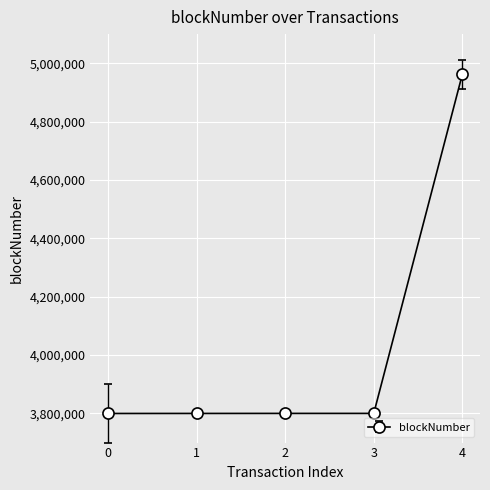

True or false: the data shows 6334232 at 3.

False